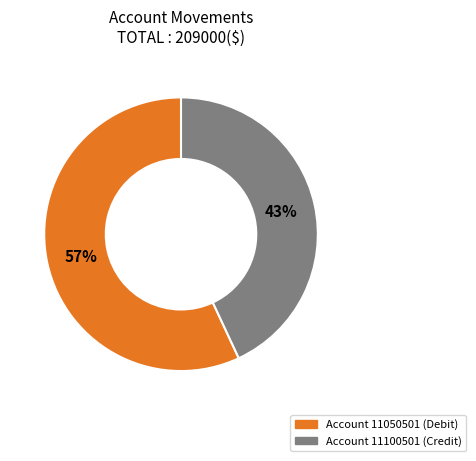

To the nearest percent, what is the average slice percentage?

50%